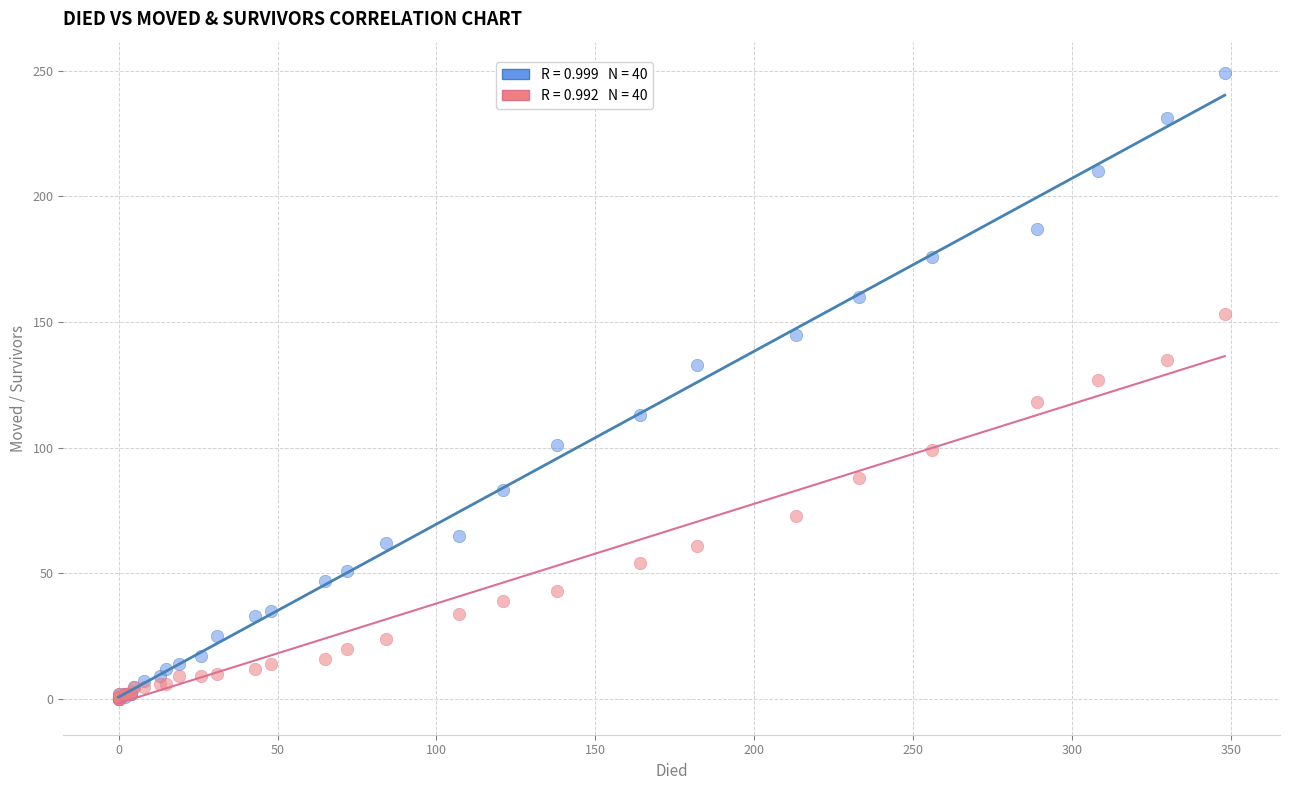

Across all series, what Y value is closest to 124?

127